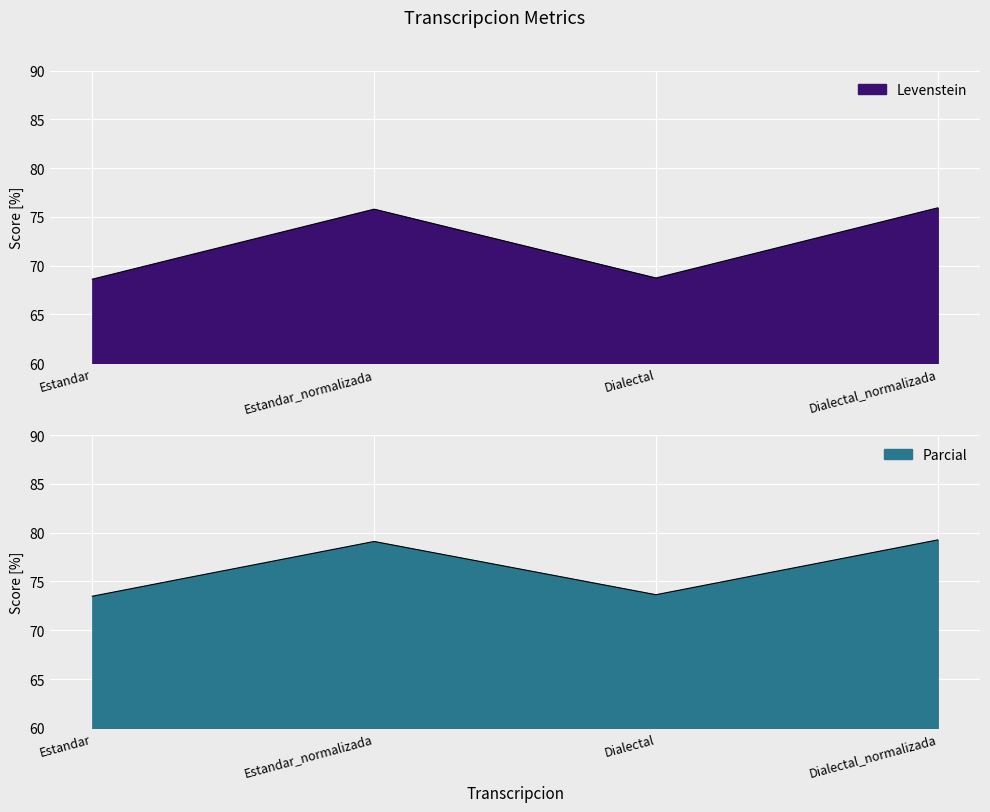

Reading right to left, extract all data points from this chart.

Levenstein: 75.9	68.7	75.8	68.6
Parcial: 79.3	73.6	79.1	73.5